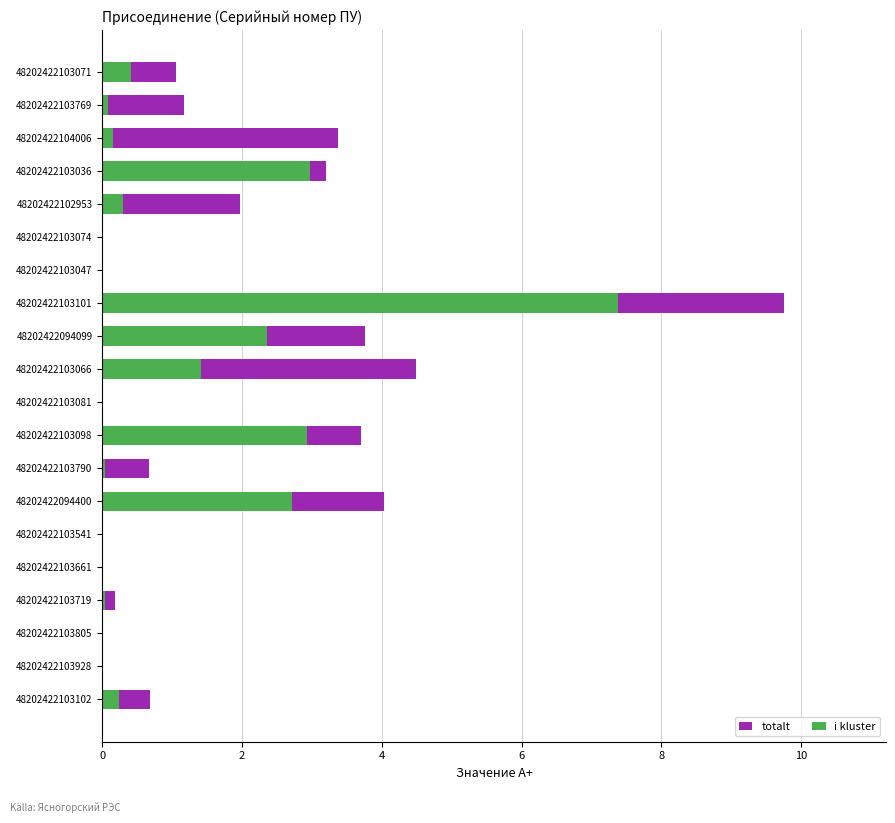

Rank the series by their average value, from highest to lowest.

totalt, i kluster